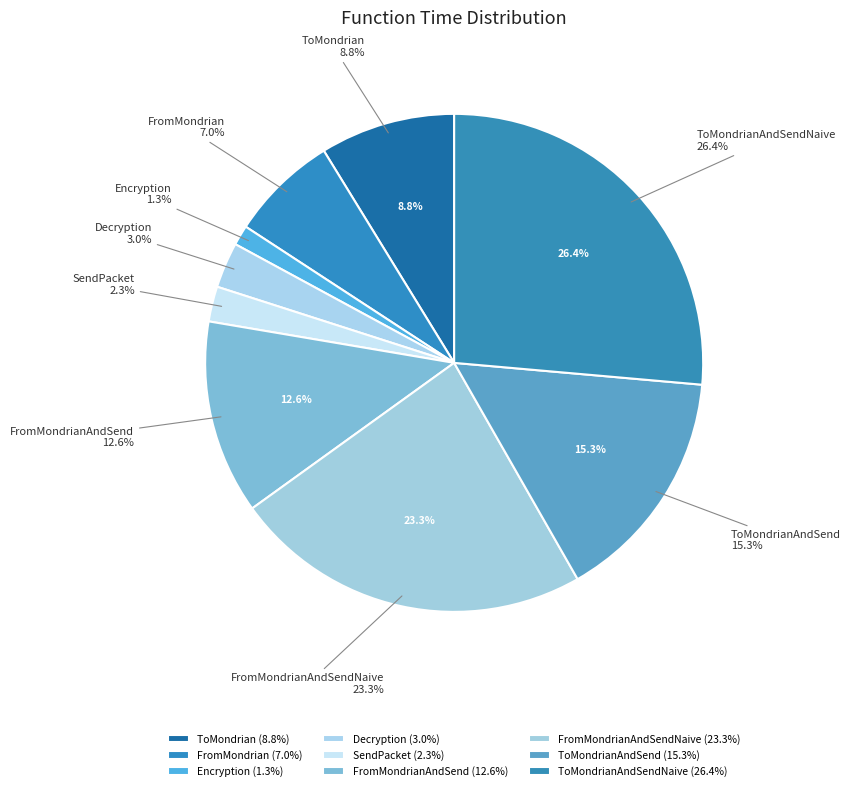

Rank the categories by value from highest to lowest.

ToMondrianAndSendNaive, FromMondrianAndSendNaive, ToMondrianAndSend, FromMondrianAndSend, ToMondrian, FromMondrian, Decryption, SendPacket, Encryption